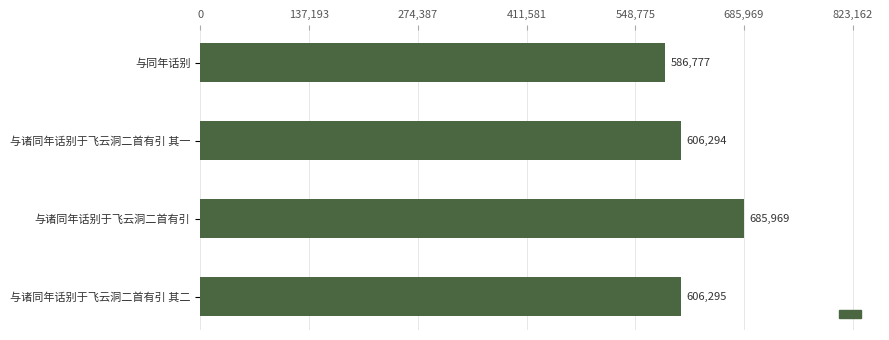

The chart shows a value of 606295 at 与诸同年话别于飞云洞二首有引 其二. True or false?

True